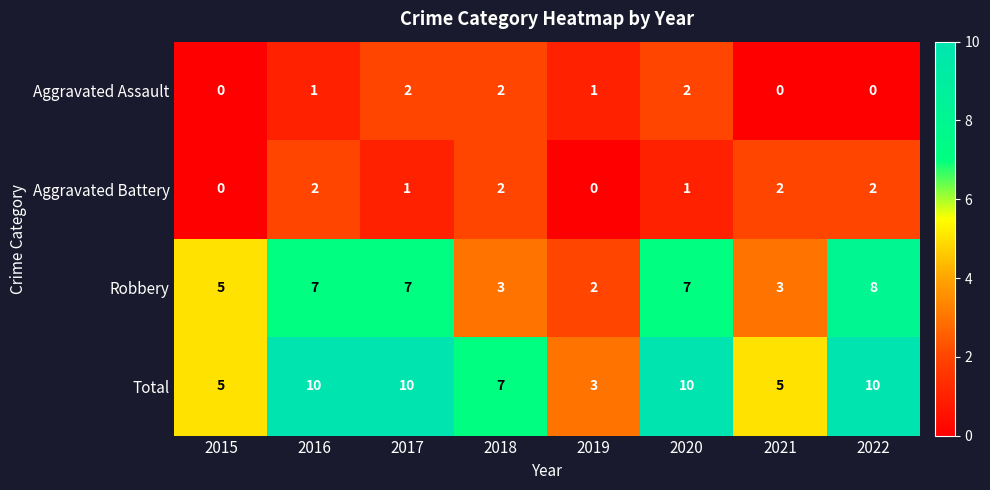

What is the difference between the highest and lowest values at 2020?

9